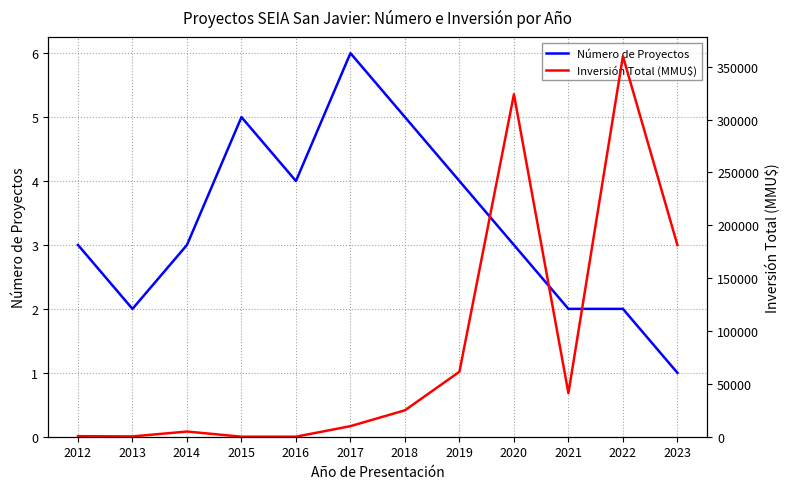

What is the value of the Número de Proyectos point at the 11th from the left?

2